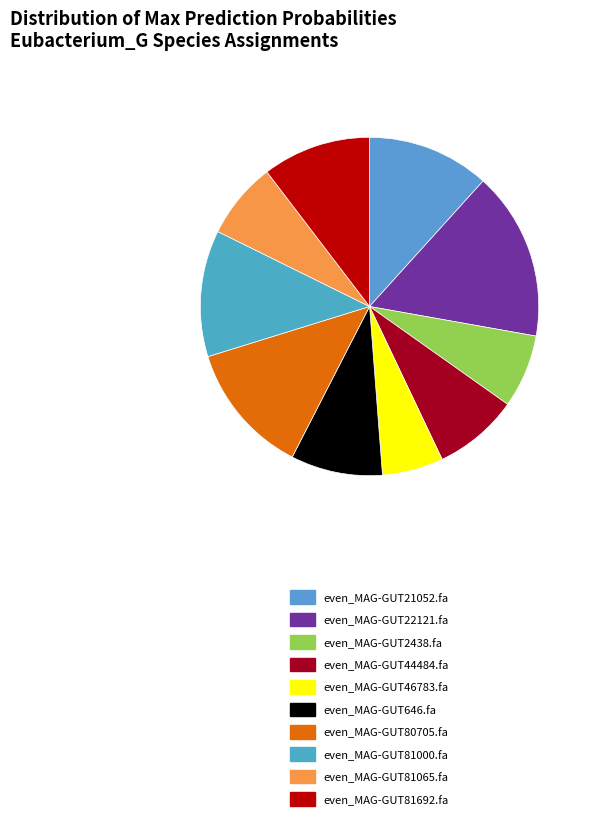

Which category has the biggest portion of the pie?

even_MAG-GUT22121.fa